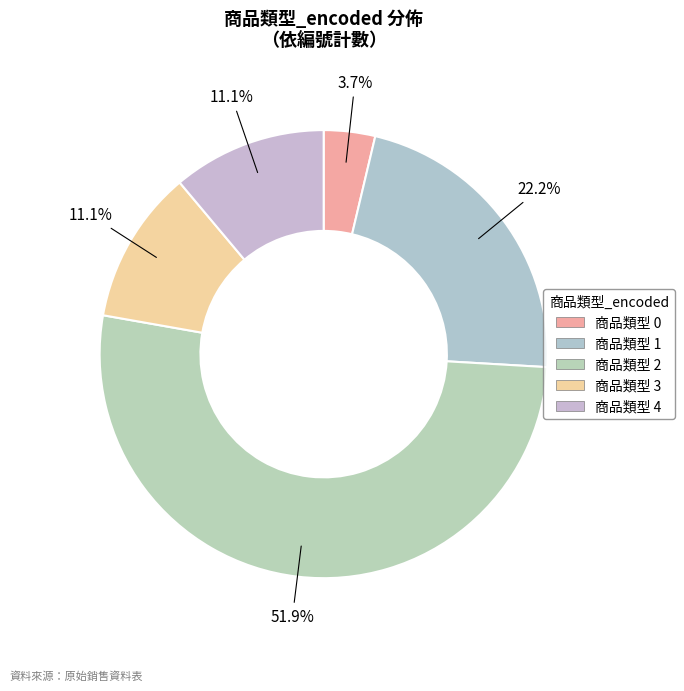

Does any single category account for the majority?

Yes